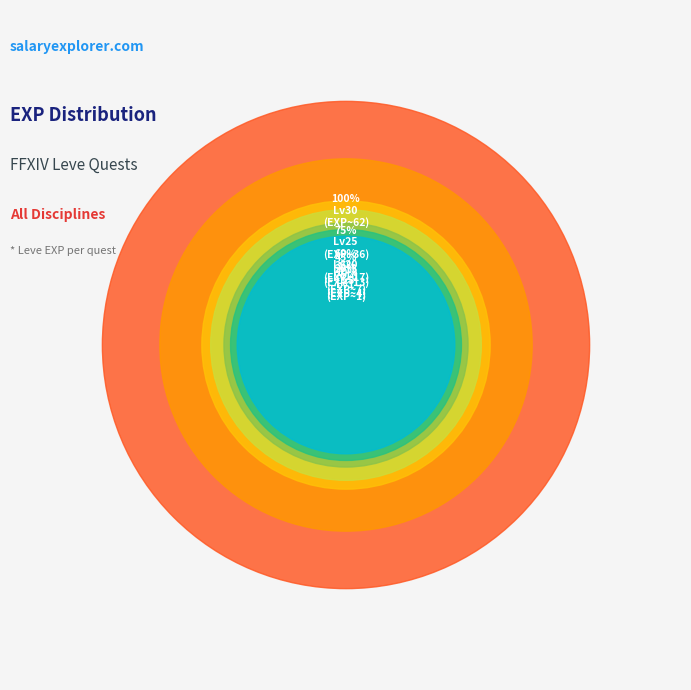

What percentage is the Level 35 slice, to the nearest percent?

11%